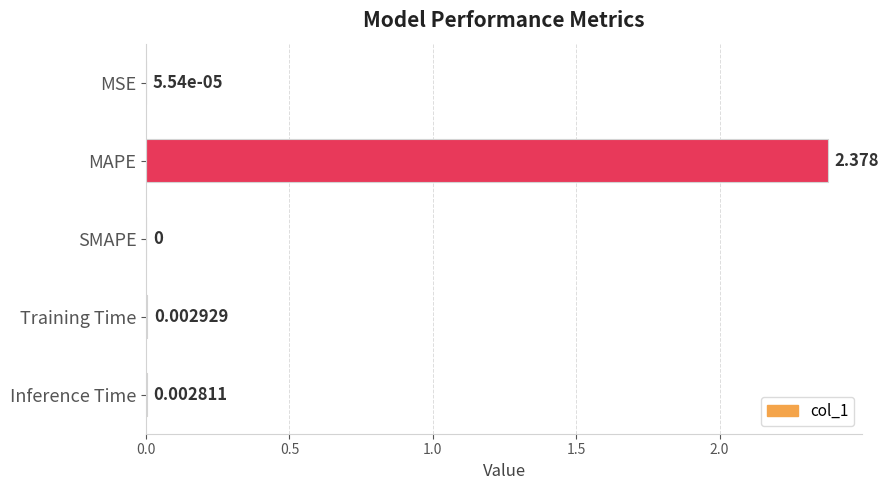

Which has a higher value, MSE or SMAPE?

MSE